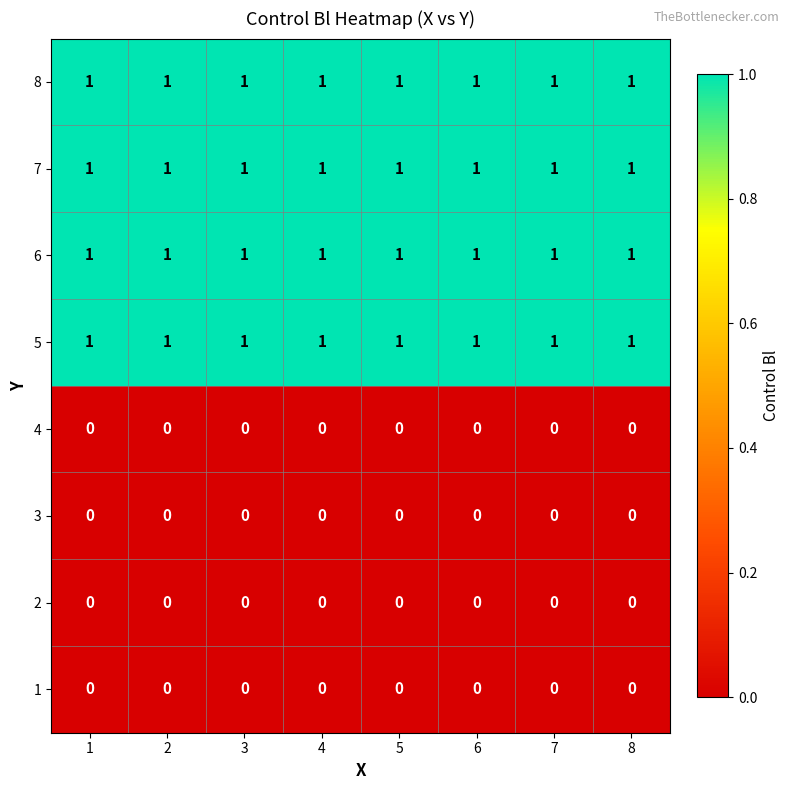

The value of 7 at 6 is 2. True or false?

False